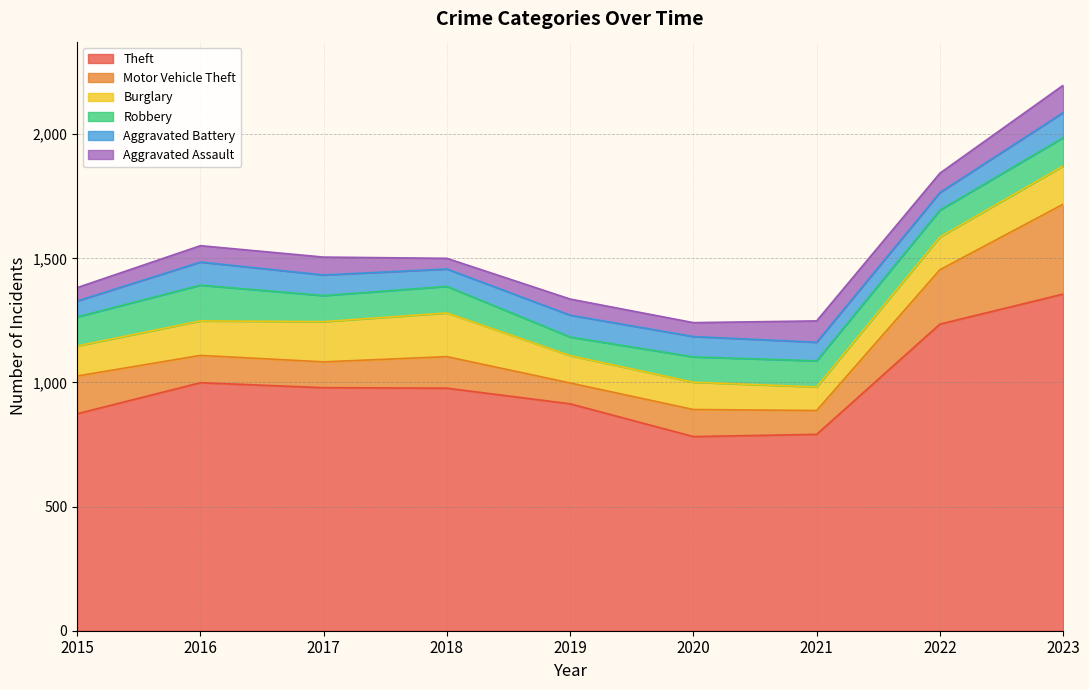

Does the chart have visible grid lines?

Yes